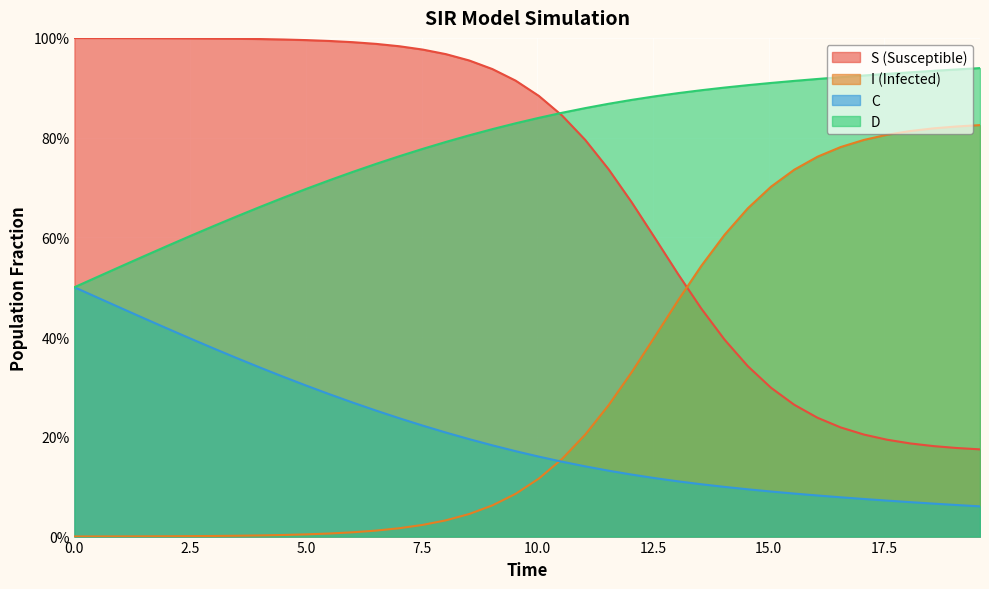

Which series has the largest range (max minus min)?

I